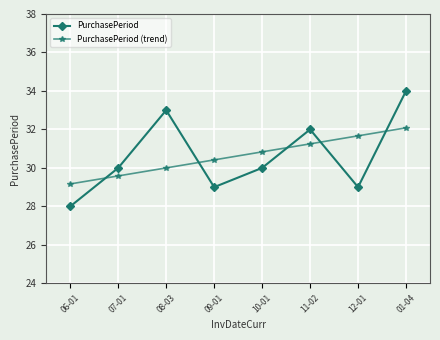

At which category is the sum across all series the highest?

01-04